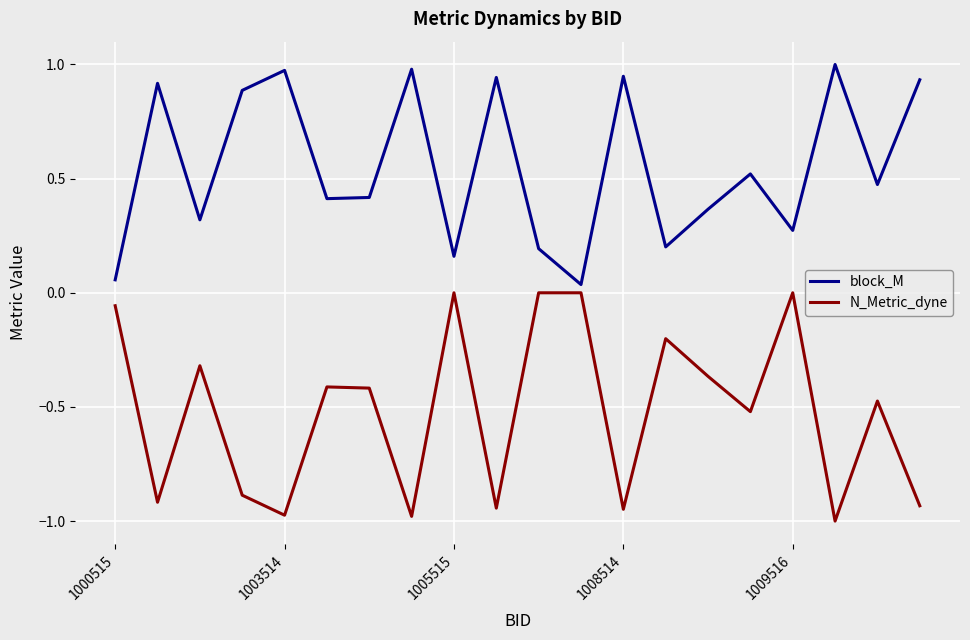

List the series in order of their overall mean, highest first.

block_M, N_Metric_dyne